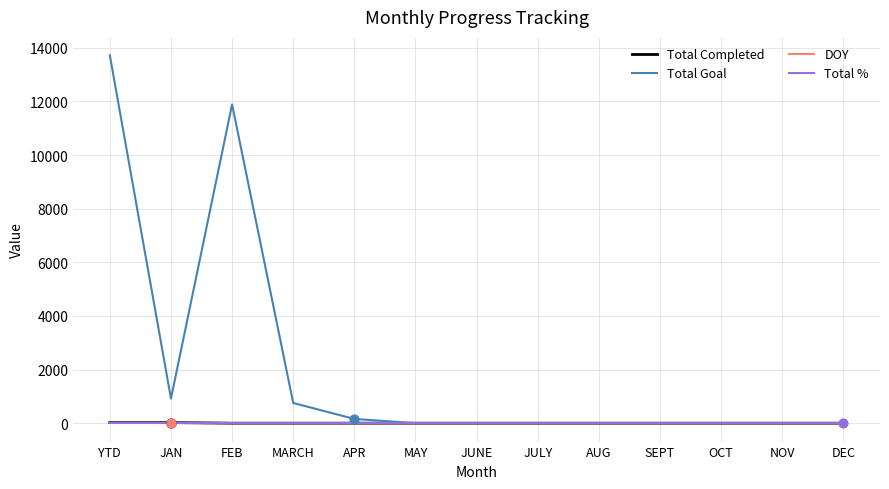

At which category is the sum across all series the highest?

YTD